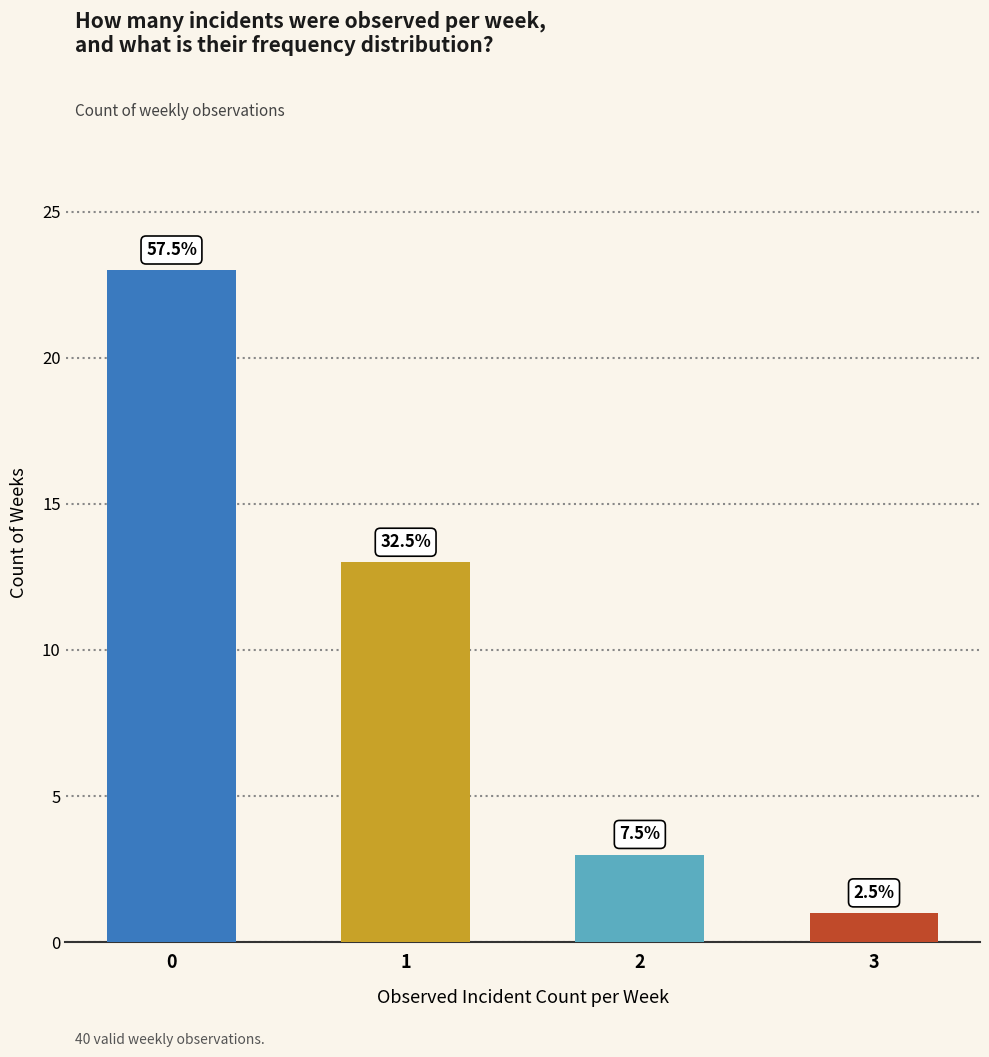

How many bars are there in total?

4